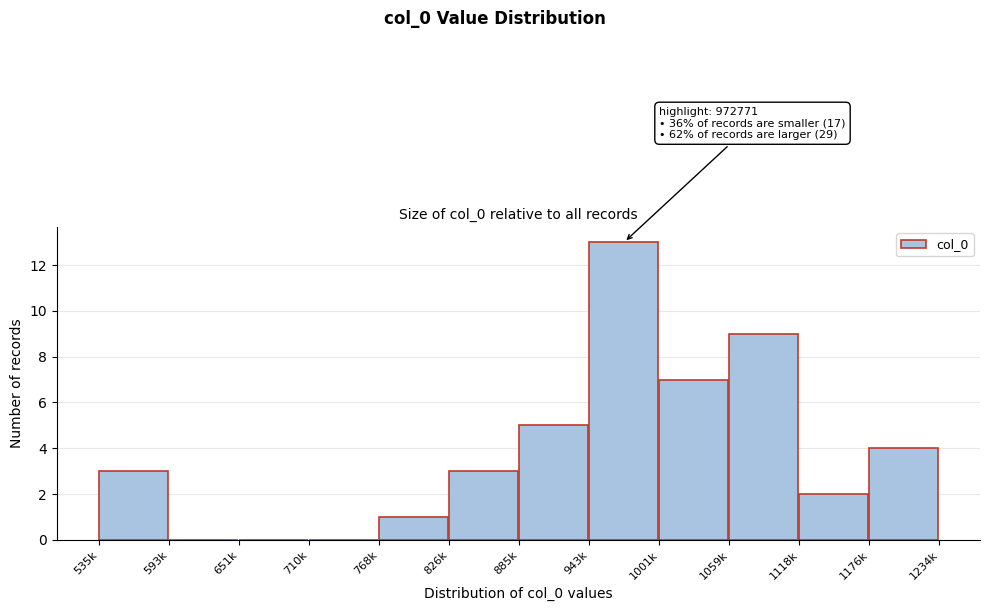

Reading left to right, extract all data points from this chart.

535k=3	593k=0	651k=0	710k=0	768k=1	826k=3	885k=5	943k=13	1001k=7	1059k=9	1118k=2	1176k=4